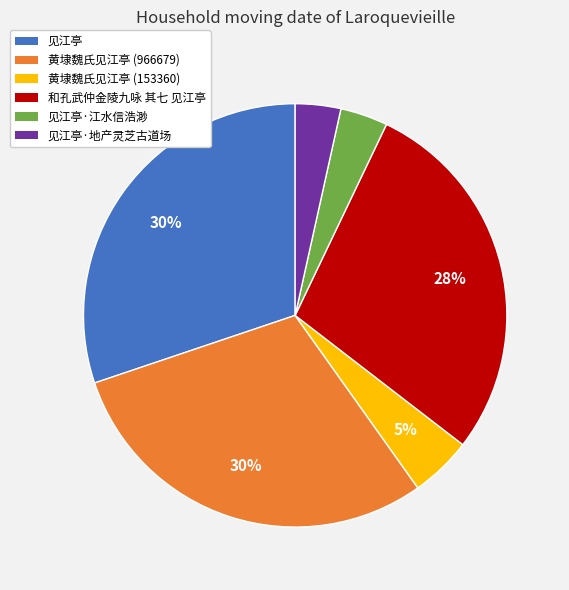

Does any single category account for the majority?

No